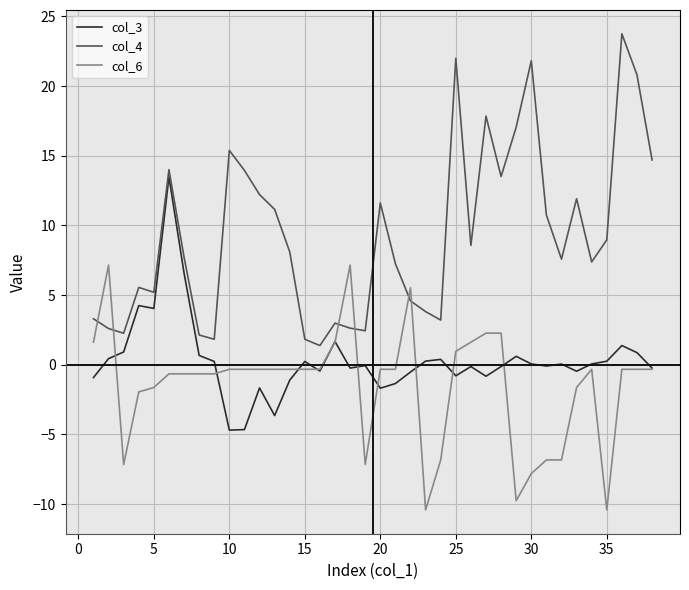

After their last crossing, which series has the higher values: col_4 or col_6?

col_4